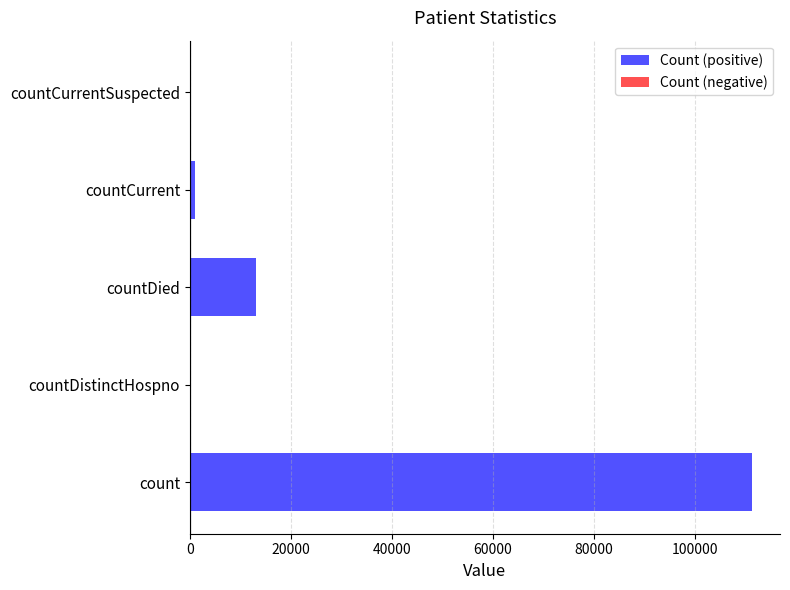

What is the sum of the values at countDistinctHospno and countDied?

13062